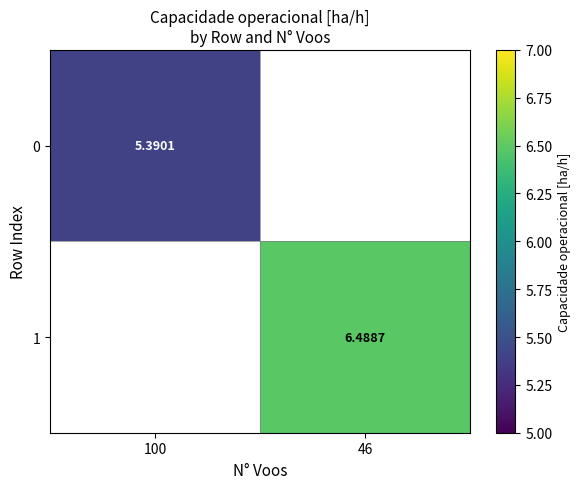

List the series in order of their overall mean, lowest first.

0, 1